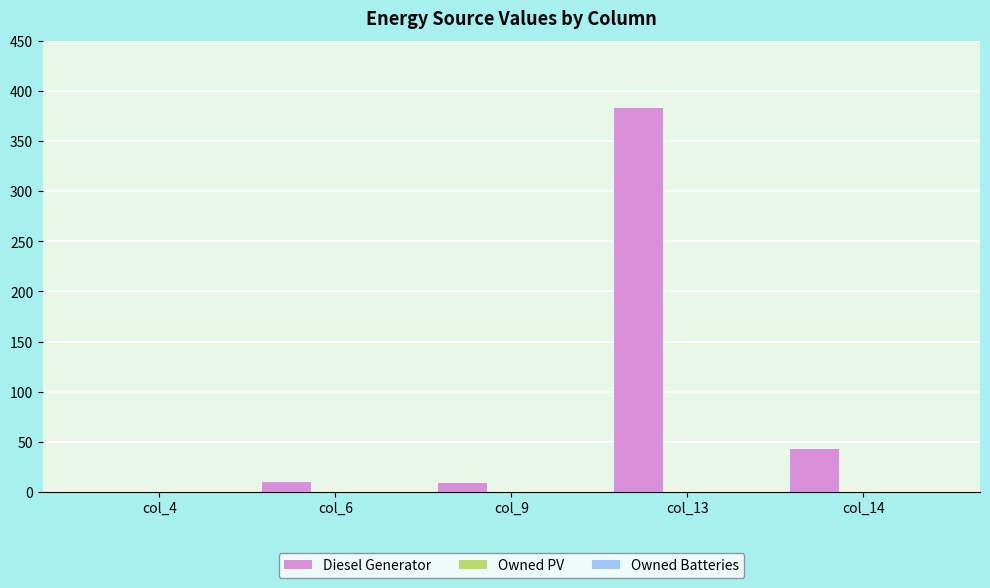

What is the sum of all values?

445